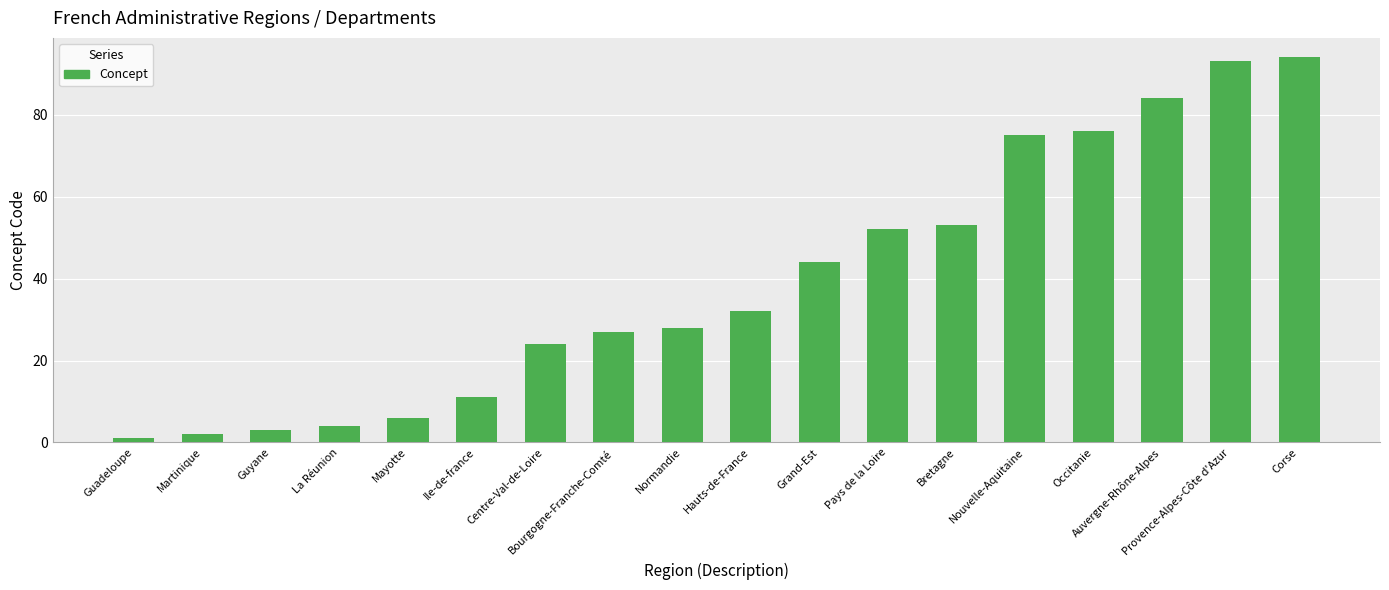

At which category does the chart reach its minimum across all series?

Guadeloupe